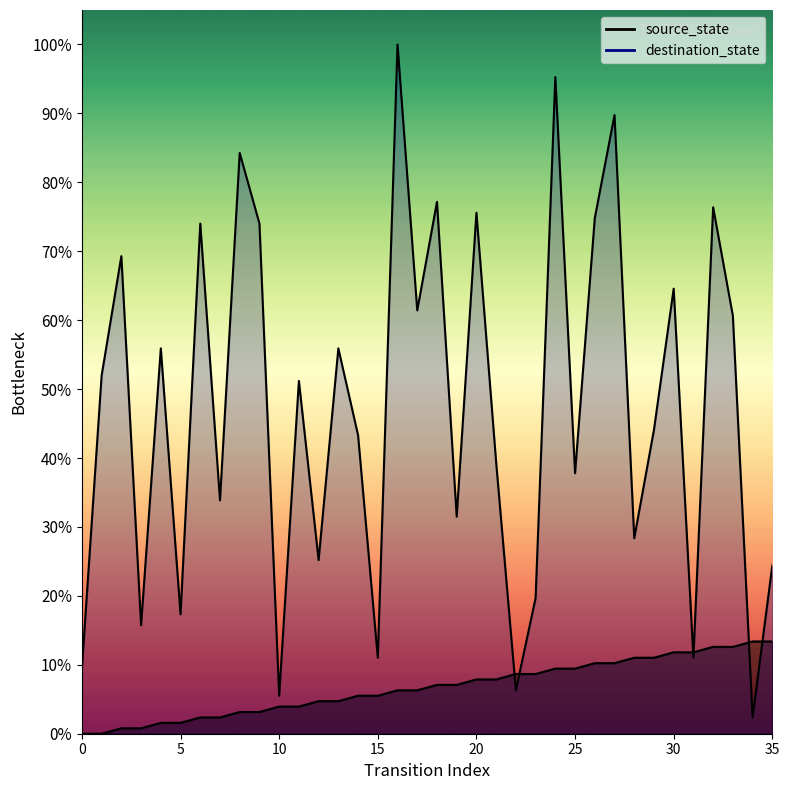

Reading left to right, extract all data points from this chart.

source_state: 0=0	1=0	2=1	3=1	4=2	5=2	6=3	7=3	8=4	9=4	10=5	11=5	12=6	13=6	14=7	15=7	16=8	17=8	18=9	19=9	20=10	21=10	22=11	23=11	24=12	25=12	26=13	27=13	28=14	29=14	30=15	31=15	32=16	33=16	34=17	35=17
destination_state: 0=12	1=66	2=88	3=20	4=71	5=22	6=94	7=43	8=107	9=94	10=7	11=65	12=32	13=71	14=55	15=14	16=127	17=78	18=98	19=40	20=96	21=50	22=8	23=25	24=121	25=48	26=95	27=114	28=36	29=56	30=82	31=14	32=97	33=77	34=3	35=31